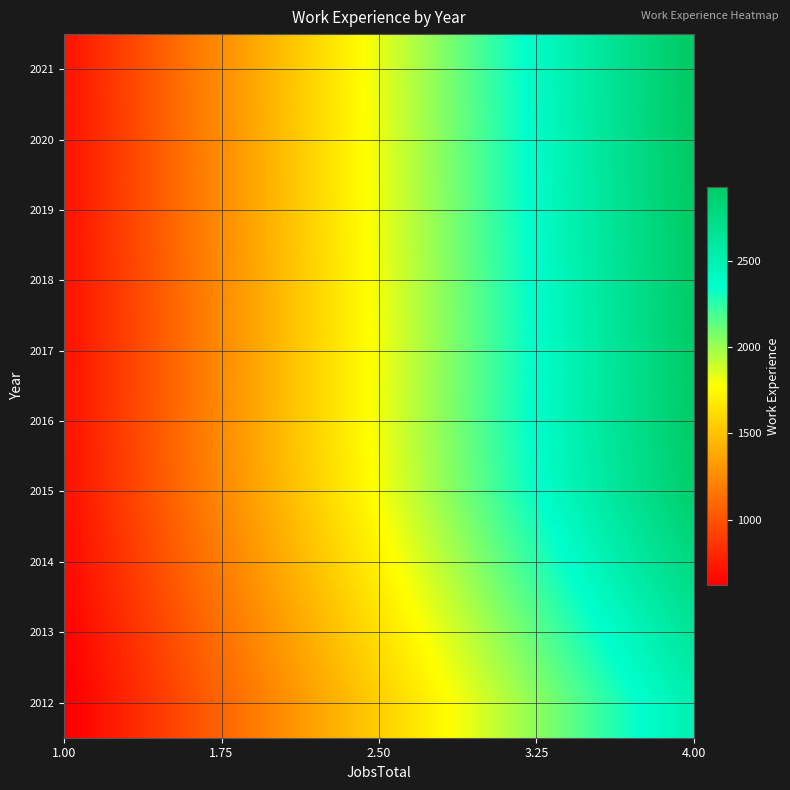

What is the minimum value shown in the chart?

623.0